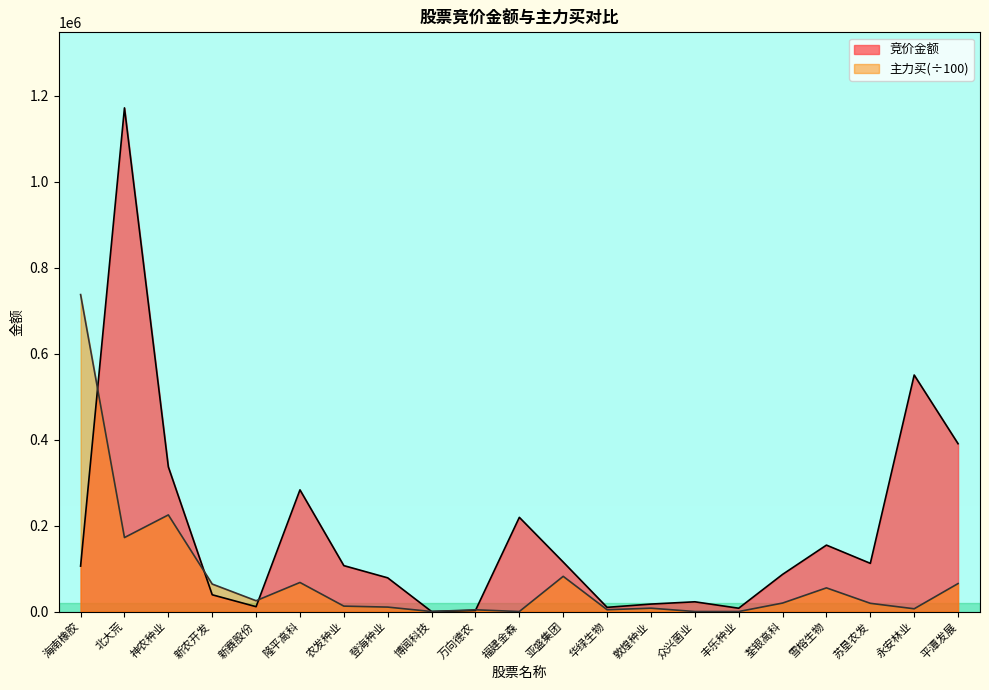

What is the sum of all 竞价金额 values?

3820502.0